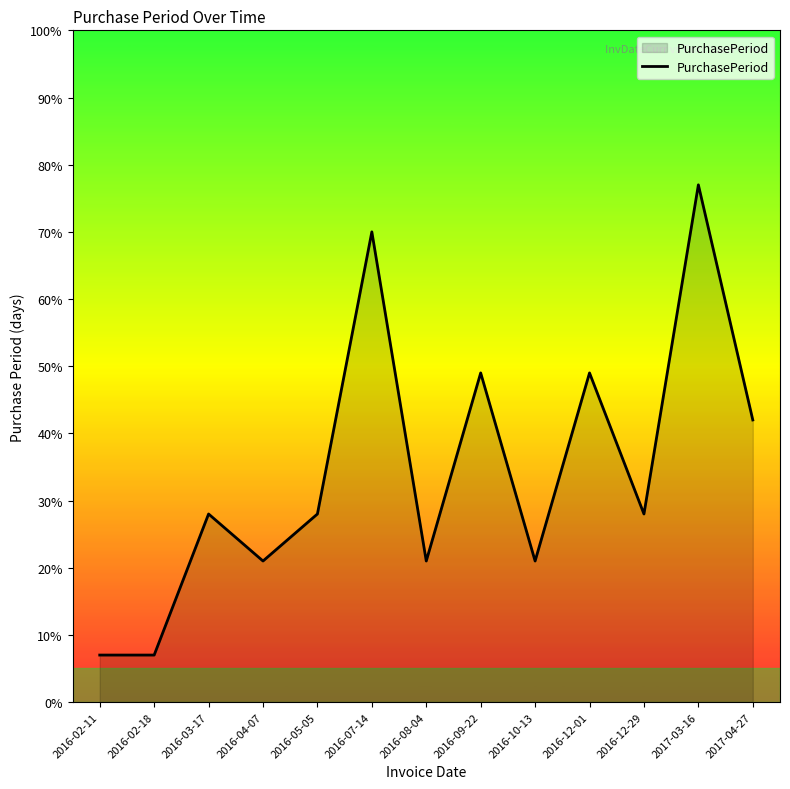

What is the greatest value displayed?

77